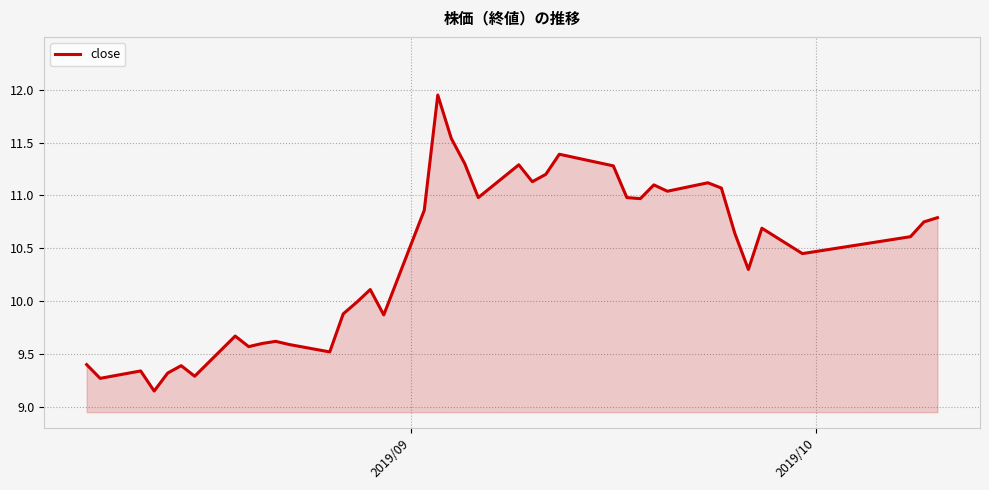

True or false: there are more than 2 points higher than both neighbors.

True